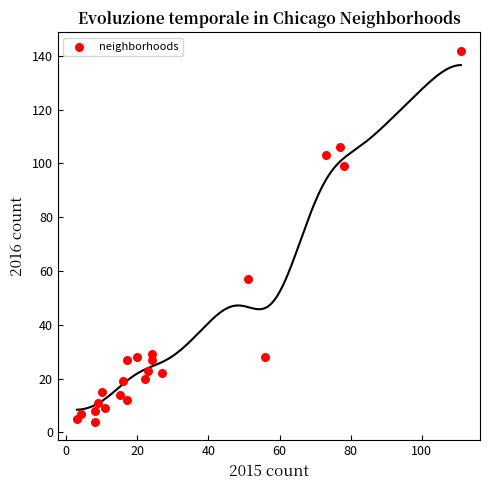

What is the range of X values (max minus min)?

108